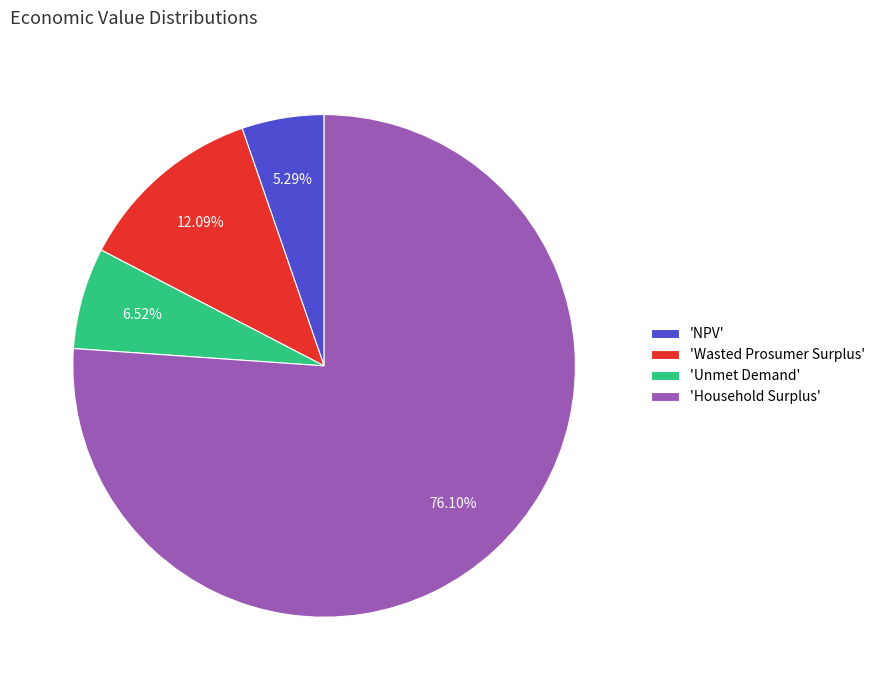

Do 'NPV' and 'Wasted Prosumer Surplus' together represent more than half of the pie?

No